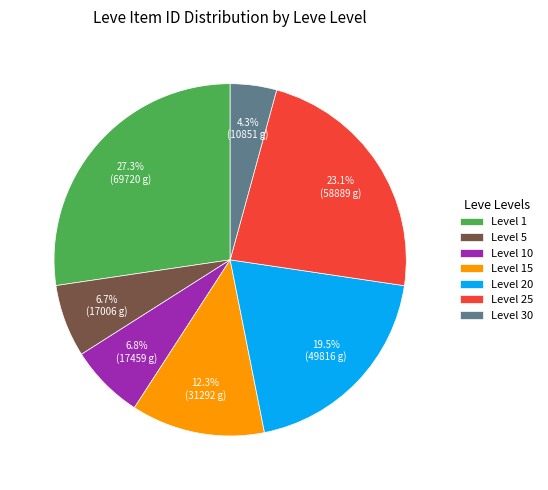

To the nearest percent, what is the difference between the largest and smallest slice percentages?

23%